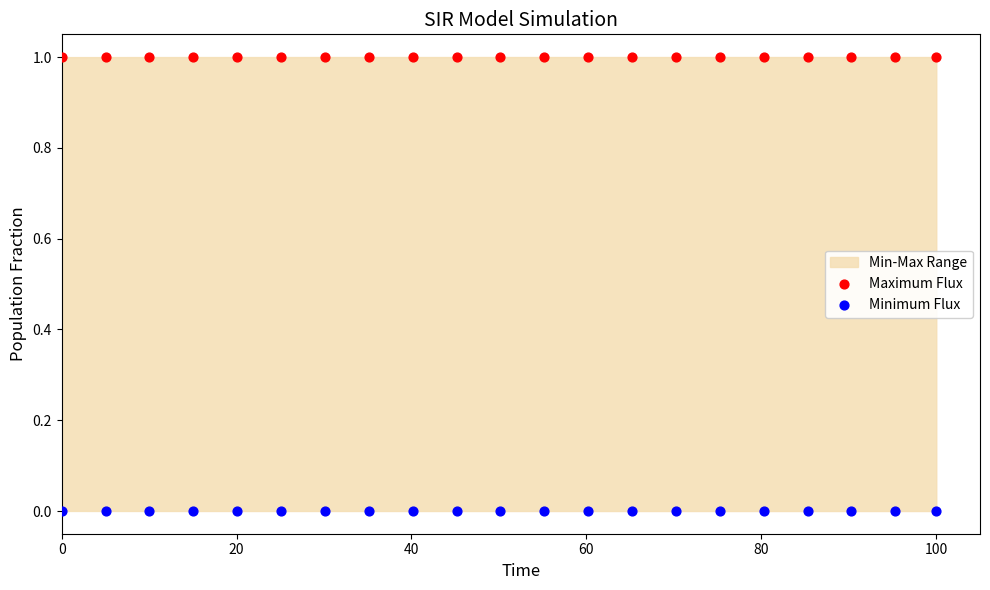

Across all data points, what is the range of Y values (max minus min)?

1.0